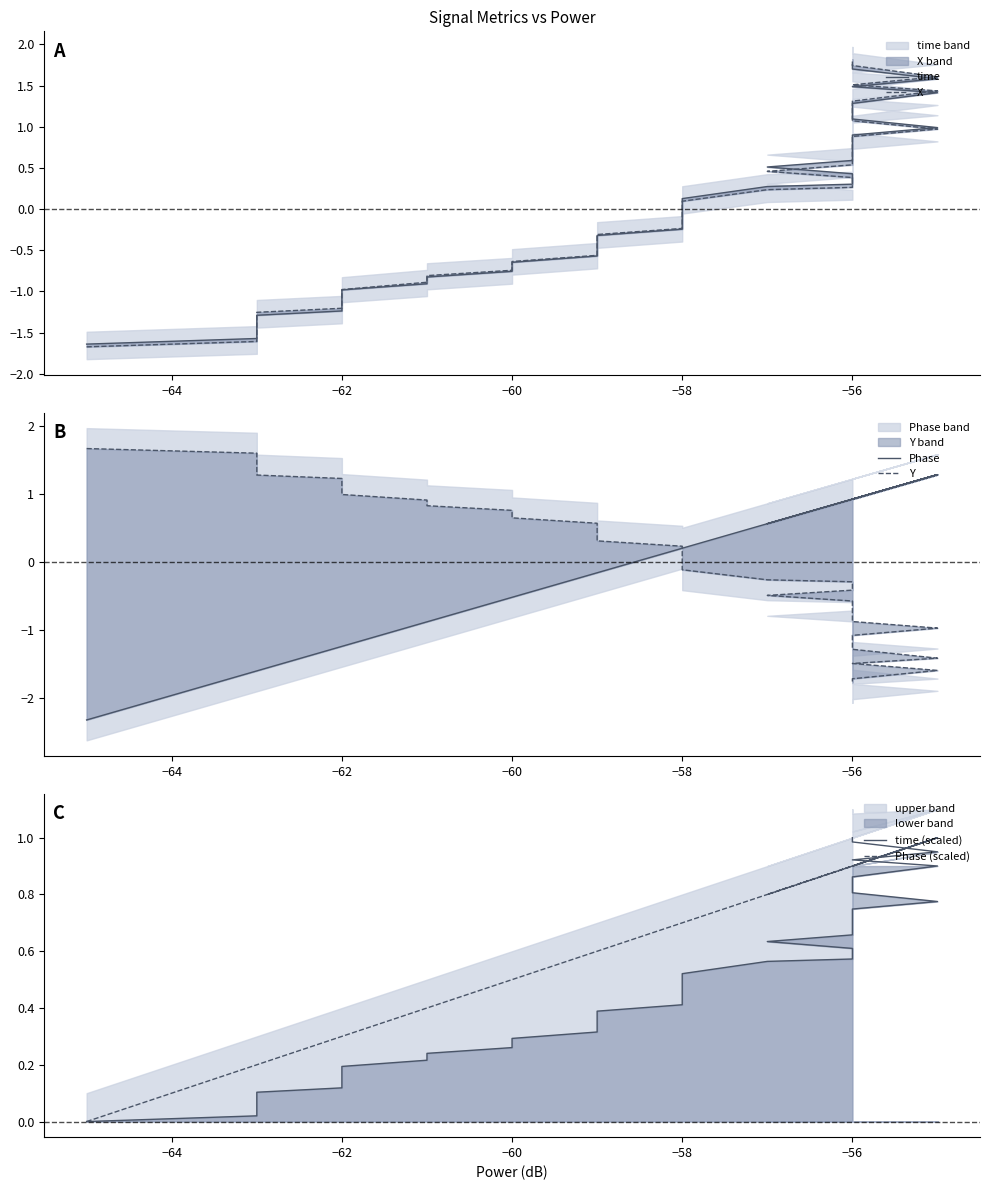

Is the value of time at −60 greater than the value of time (scaled) at −62?

No